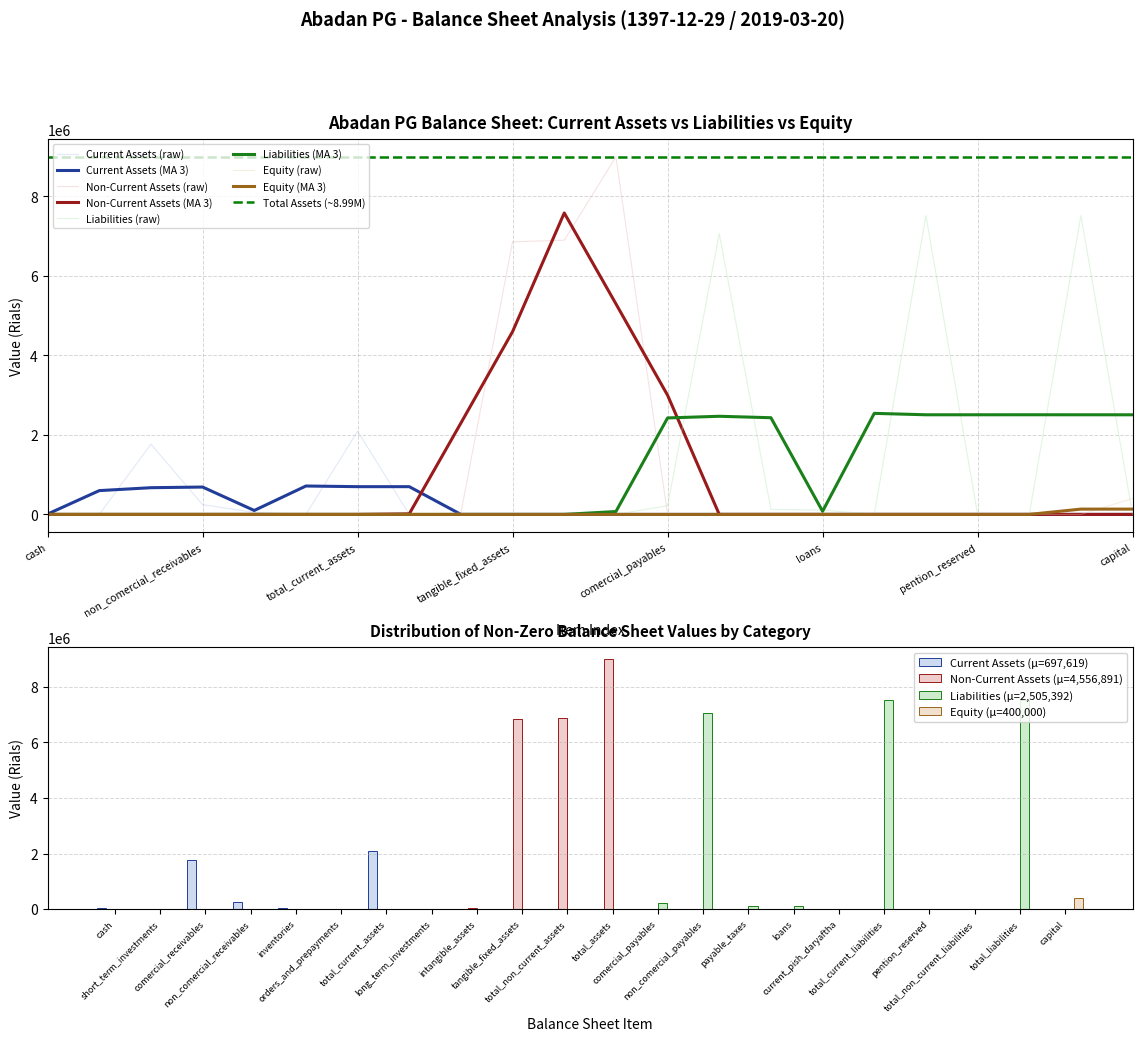

Is it true that Current Assets equals 0 at total_non_current_liabilities?

True